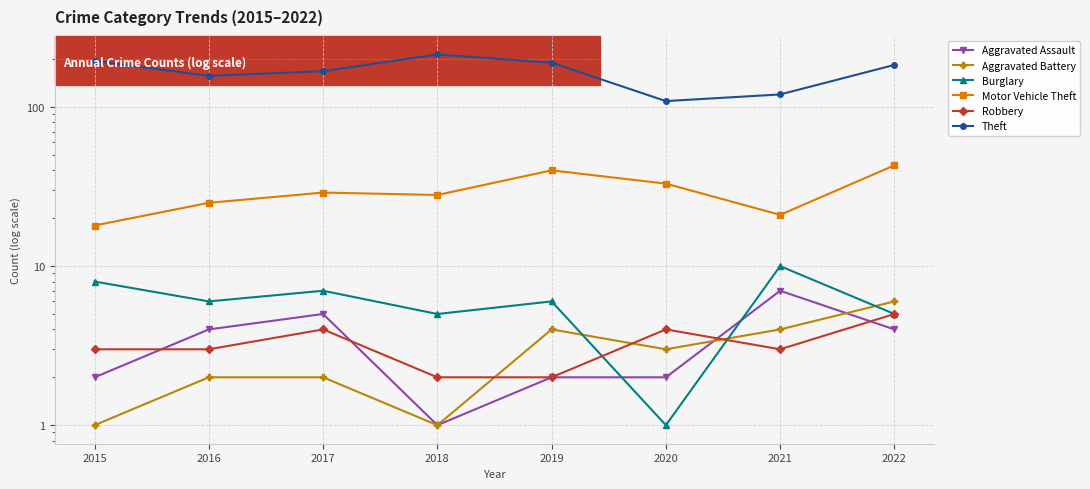

True or false: Theft and Aggravated Battery intersect in this chart.

False